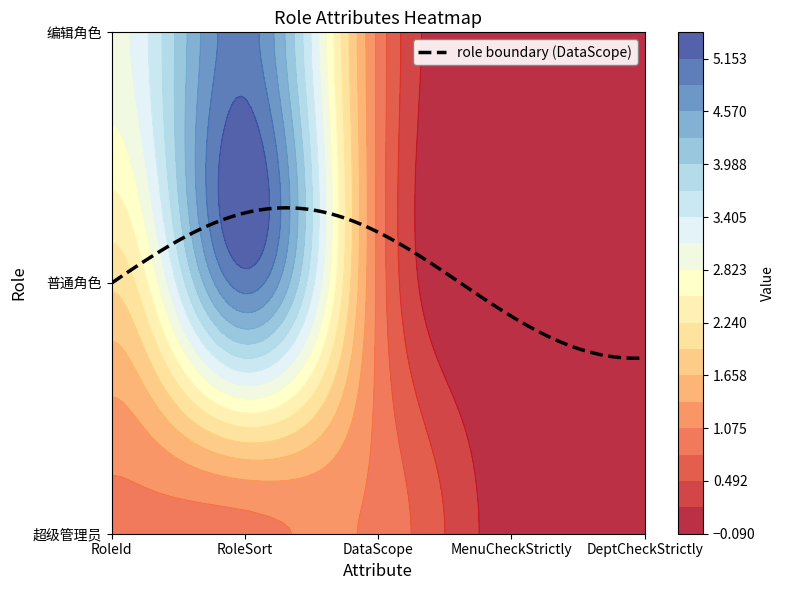

The value of 编辑角色 at RoleSort is 5. True or false?

True